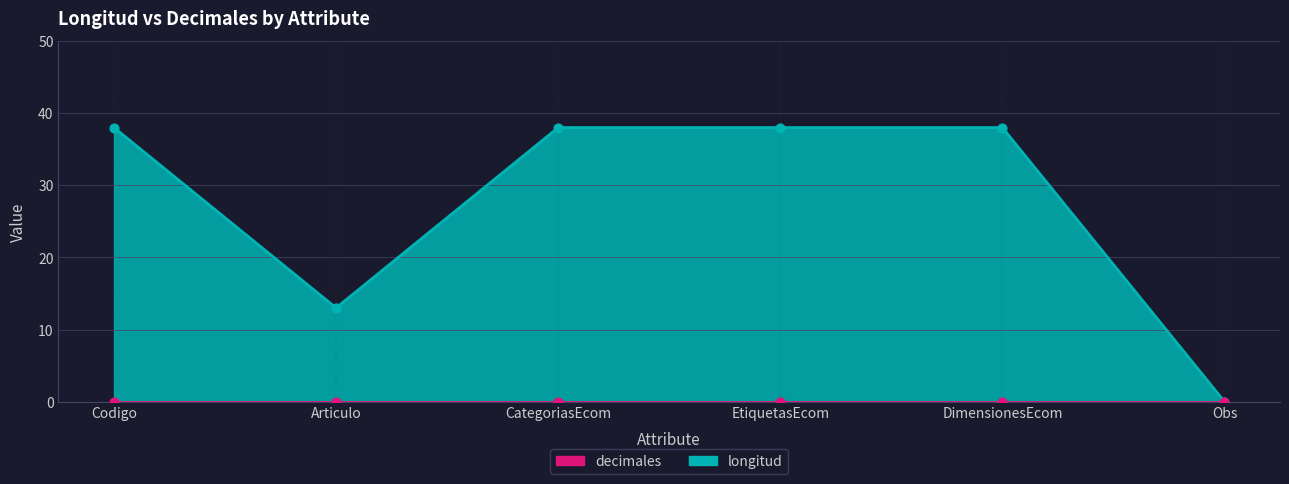

Which has a higher value, Codigo or DimensionesEcom?

Codigo